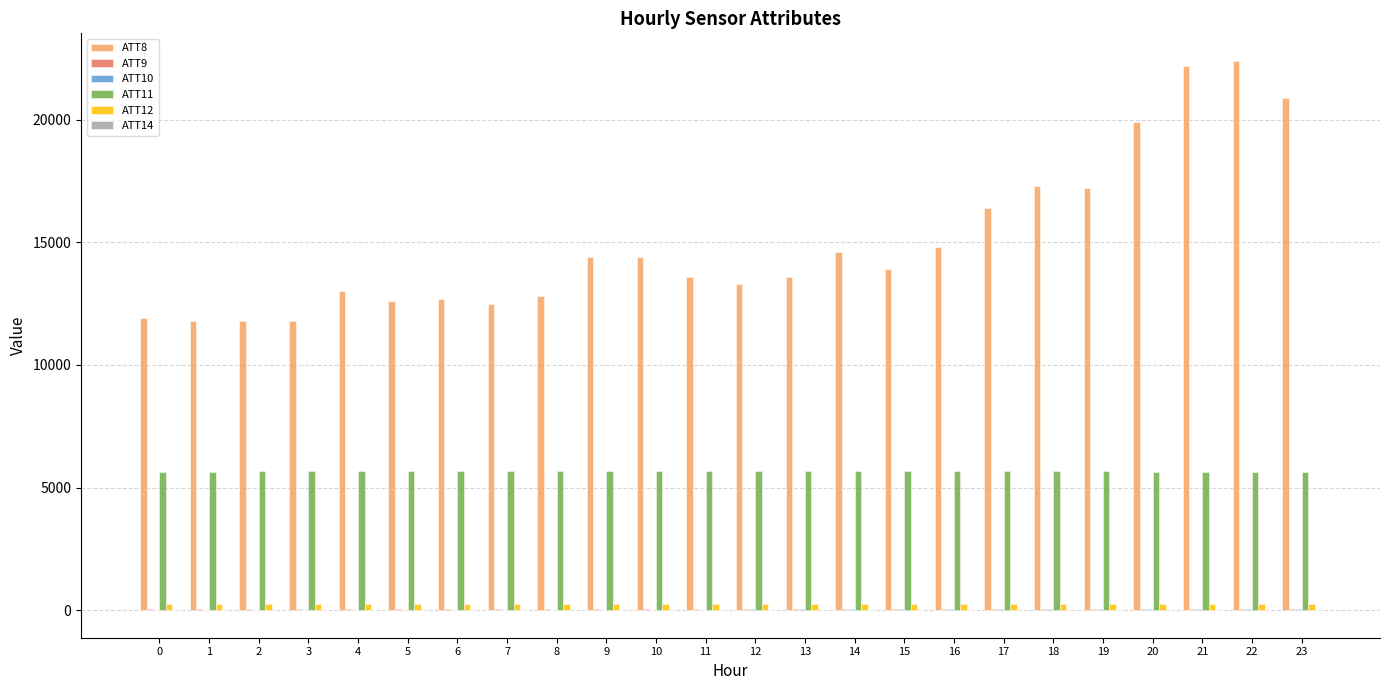

Which series has the largest total across all categories?

ATT8